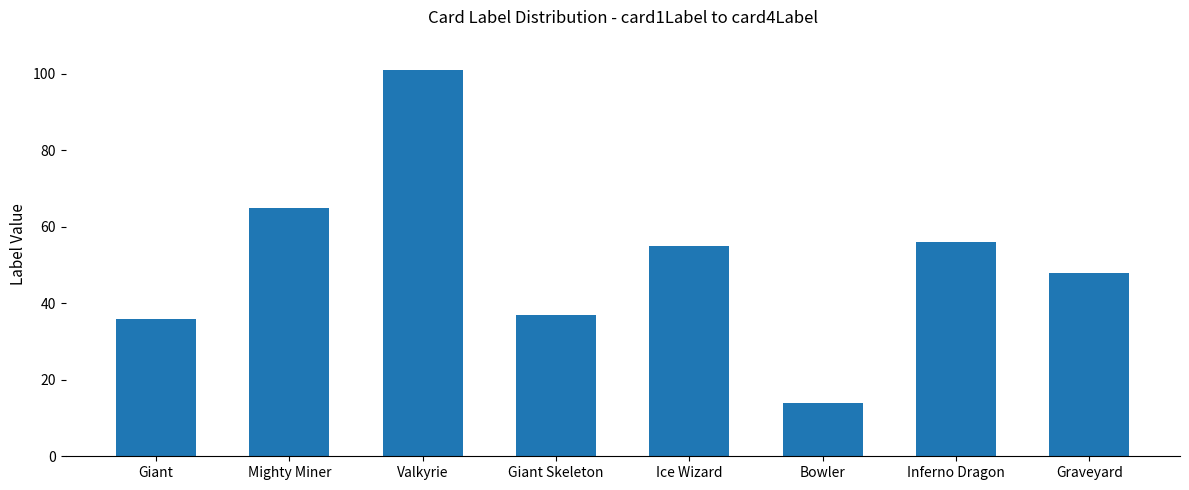

What is the difference between the maximum and second lowest values?

65